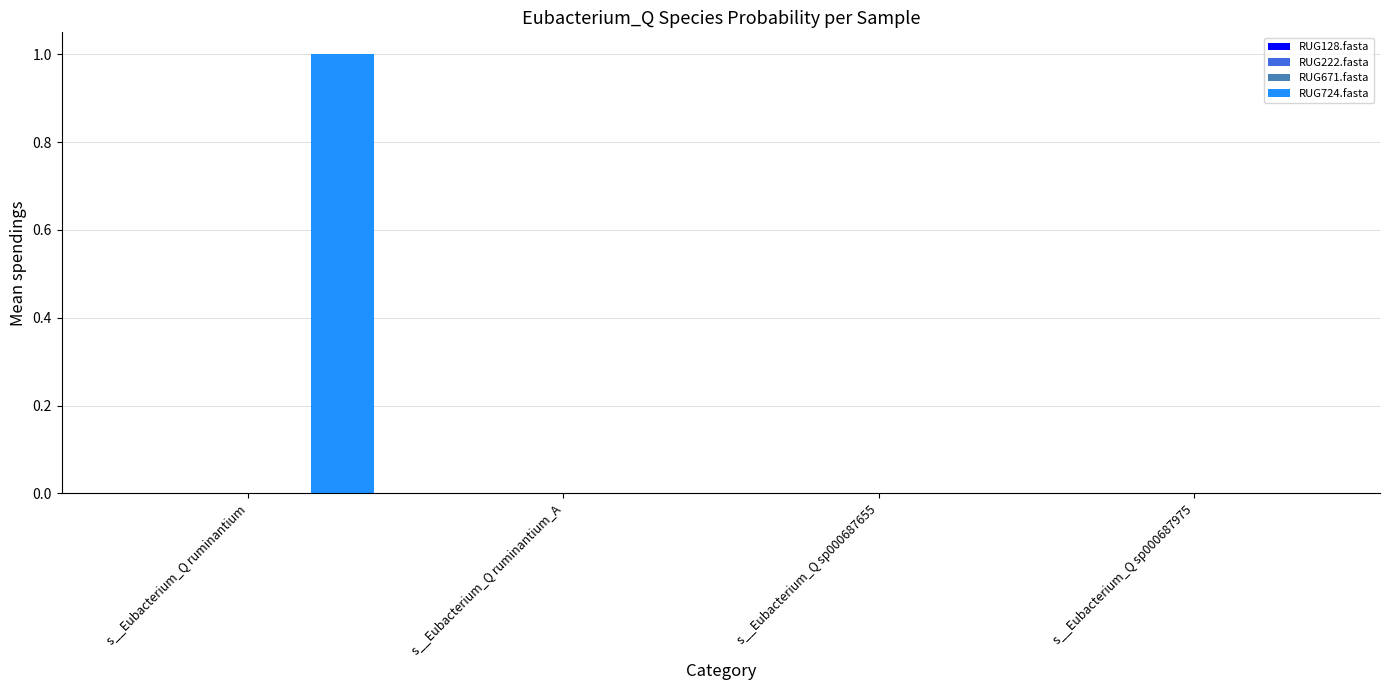

What is the total value across all series at s__Eubacterium_Q ruminantium?

1.0